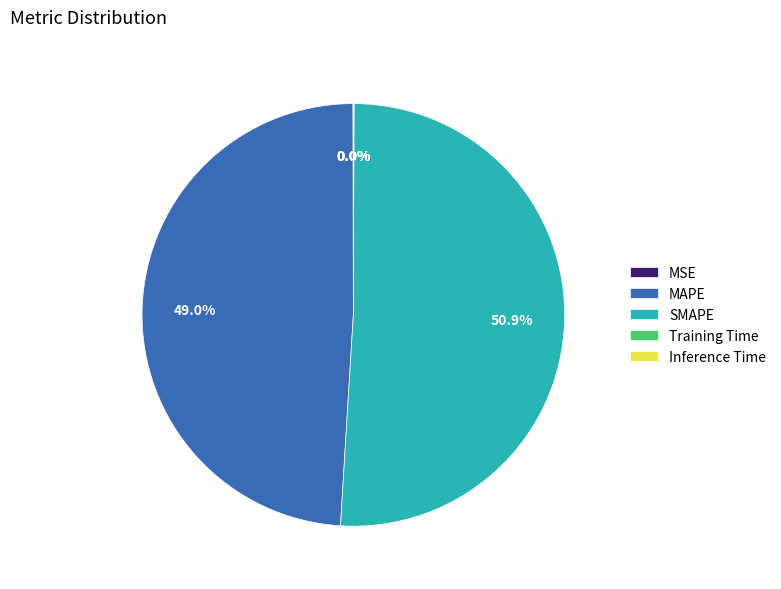

To the nearest percent, what is the average slice percentage?

20%